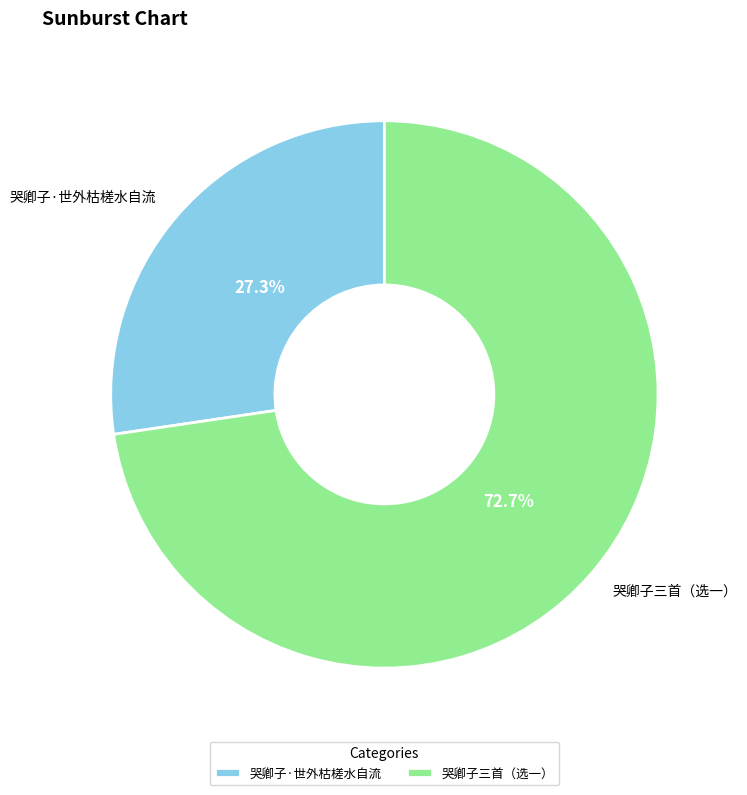

What is the largest slice in the pie chart?

哭卿子三首（选一）